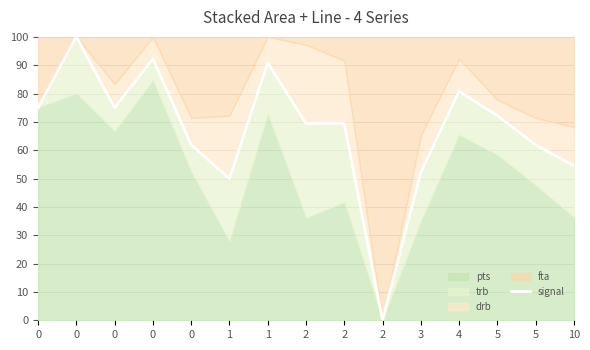

What is the ratio of the value at 1 to the value at 0?

0.7